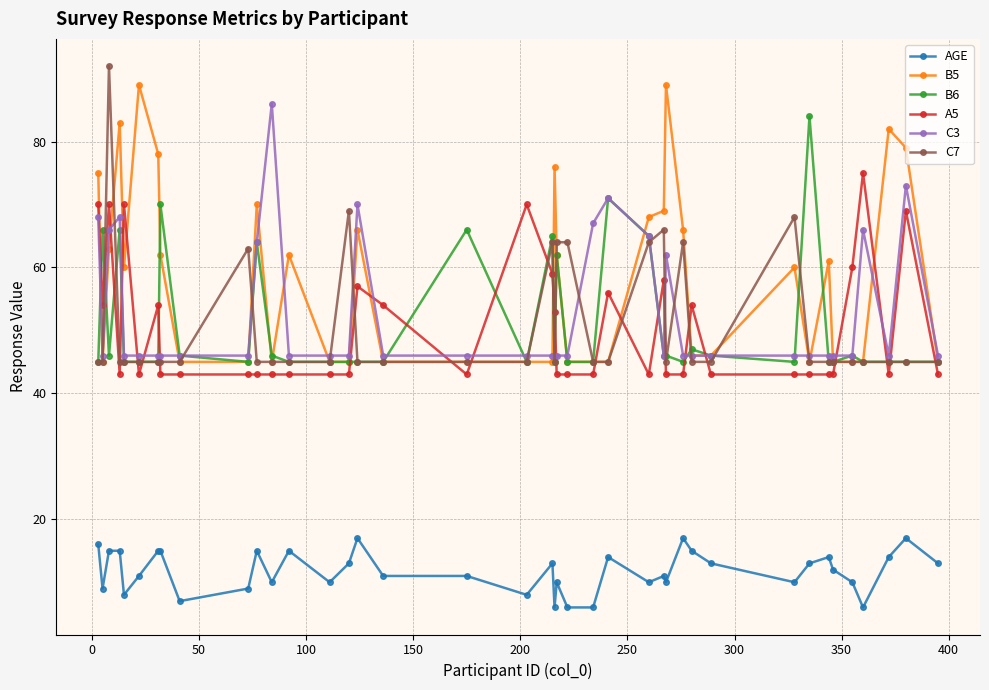

List the series in order of their peak value, highest first.

C7, B5, C3, B6, A5, AGE